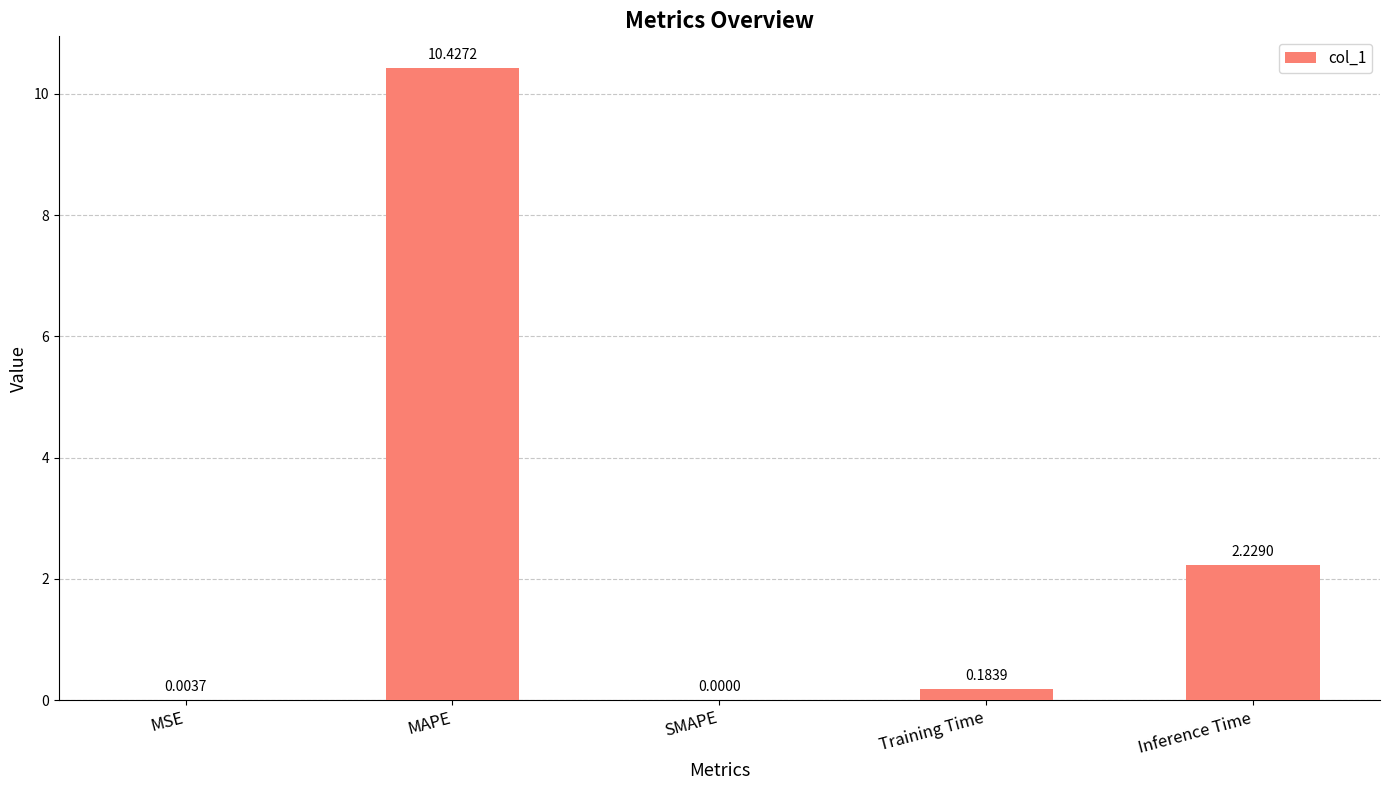

Which label corresponds to the largest value in the chart?

MAPE